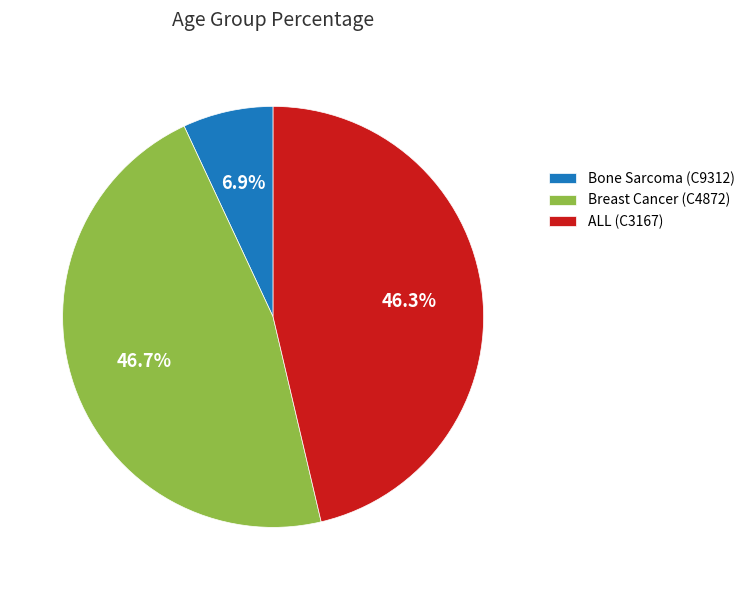

The Breast Cancer (C4872) slice represents 47% of the pie. True or false?

True